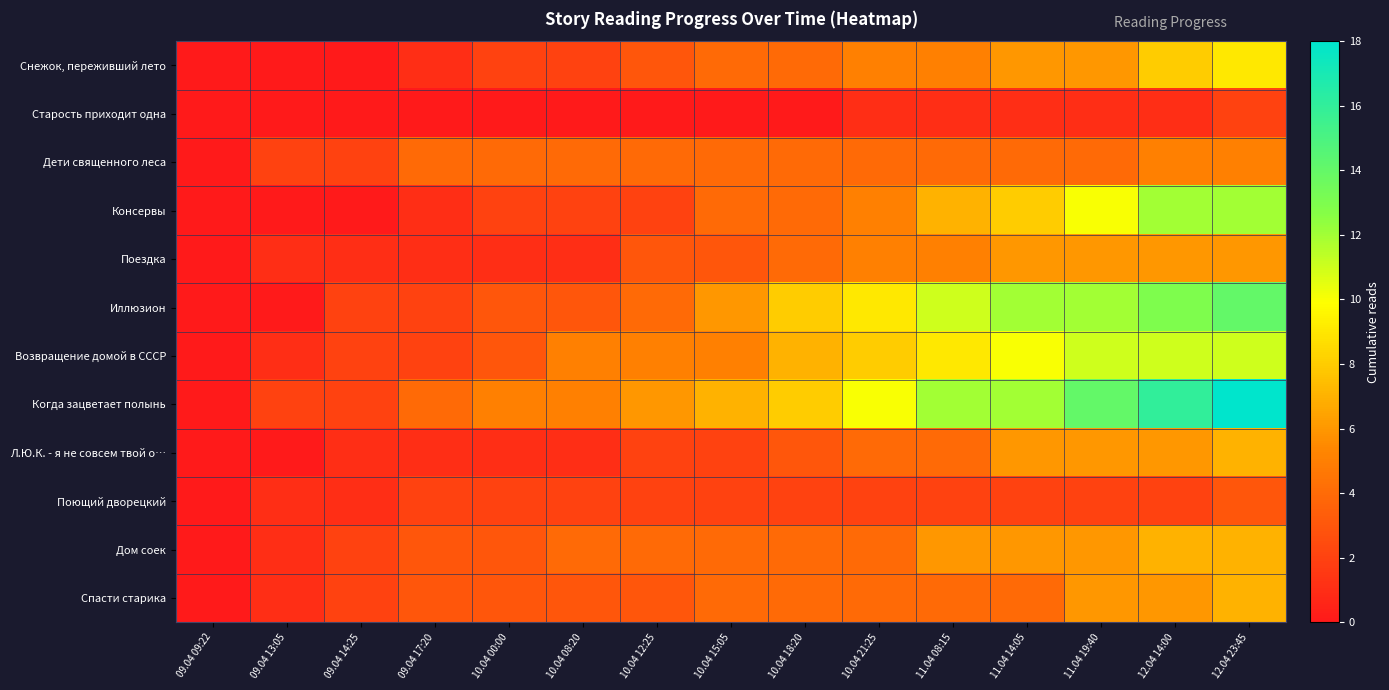

Between 10.04 00:00 and 10.04 21:25, which is larger?

10.04 21:25